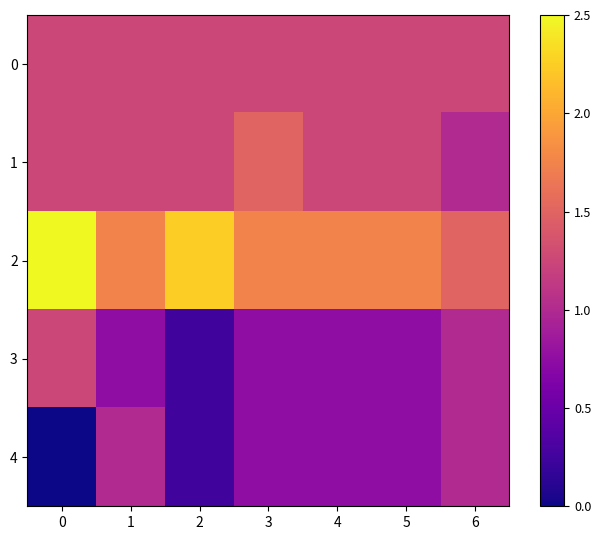

Reading right to left, what are all the values shown in this chart?

0: 6=1.2	5=1.2	4=1.2	3=1.2	2=1.2	1=1.2	0=1.2
1: 6=1.0	5=1.2	4=1.2	3=1.5	2=1.2	1=1.2	0=1.2
2: 6=1.5	5=1.8	4=1.8	3=1.8	2=2.2	1=1.8	0=2.5
3: 6=1.0	5=0.8	4=0.8	3=0.8	2=0.2	1=0.8	0=1.2
4: 6=1.0	5=0.8	4=0.8	3=0.8	2=0.2	1=1.0	0=0.0